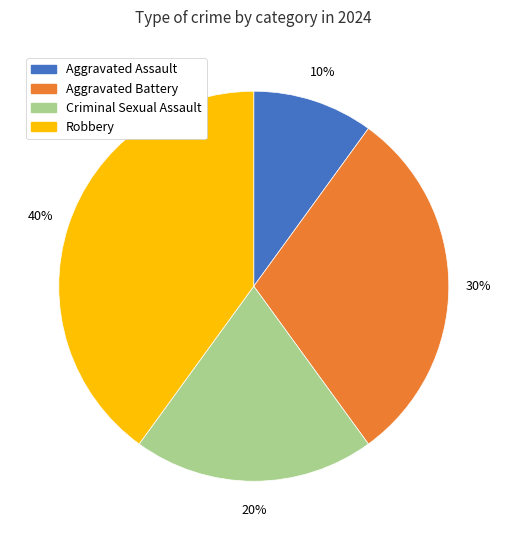

To the nearest percent, what is the combined percentage of Aggravated Battery and Robbery?

70%